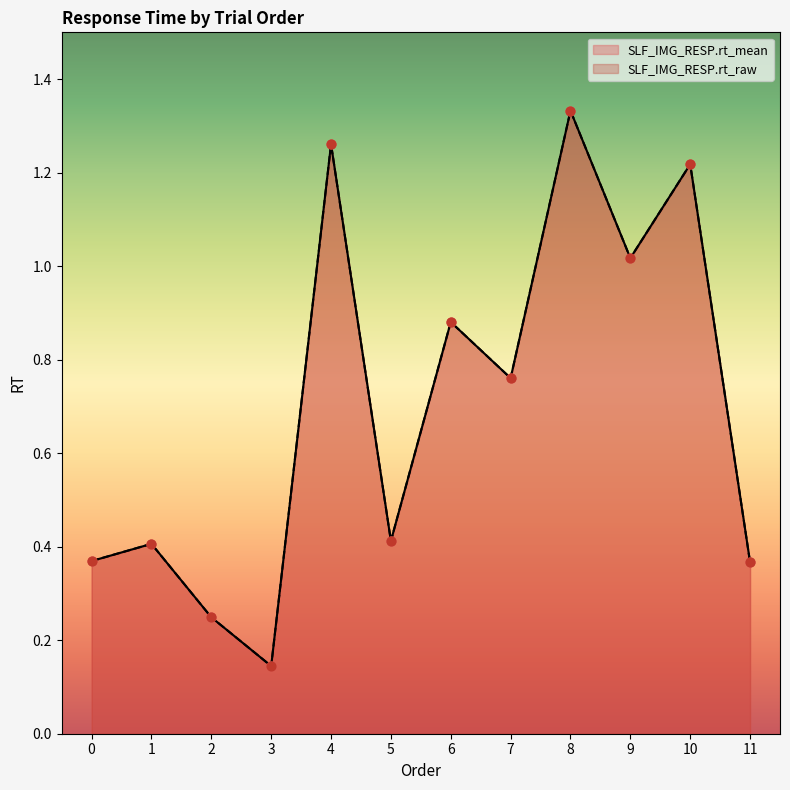

Which series has the largest total across all categories?

SLF_IMG_RESP.rt_mean